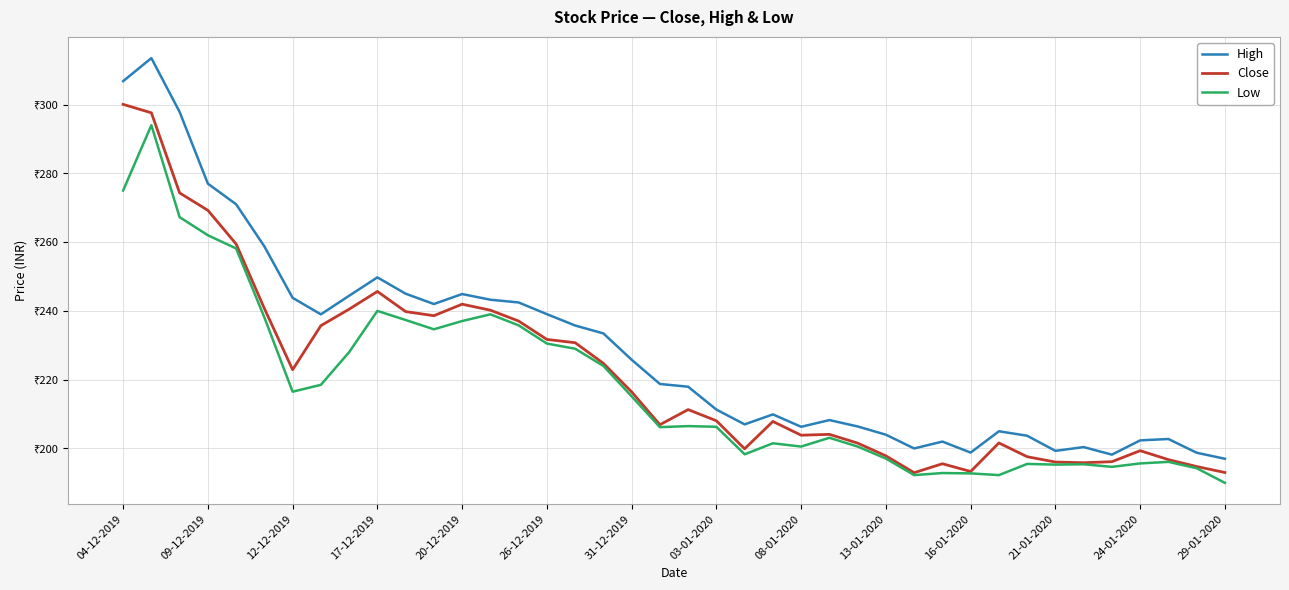

Does the chart display data point markers on the line(s)?

No